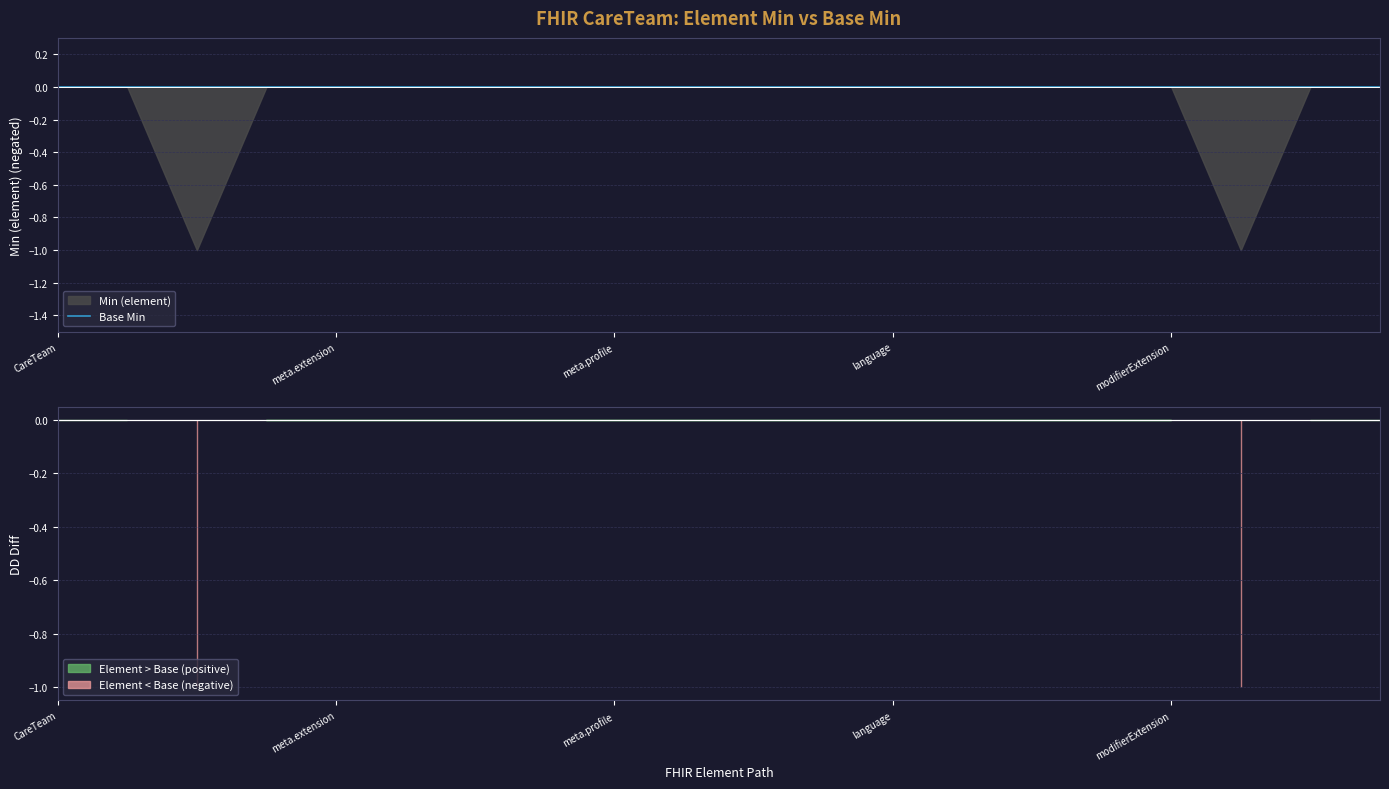

Reading right to left, what are all the values shown in this chart?

Min (element): 0	0	1	0	0	0	0	0	0	0	0	0	0	0	0	0	0	1	0	0
Base Min: 0	0	0	0	0	0	0	0	0	0	0	0	0	0	0	0	0	0	0	0